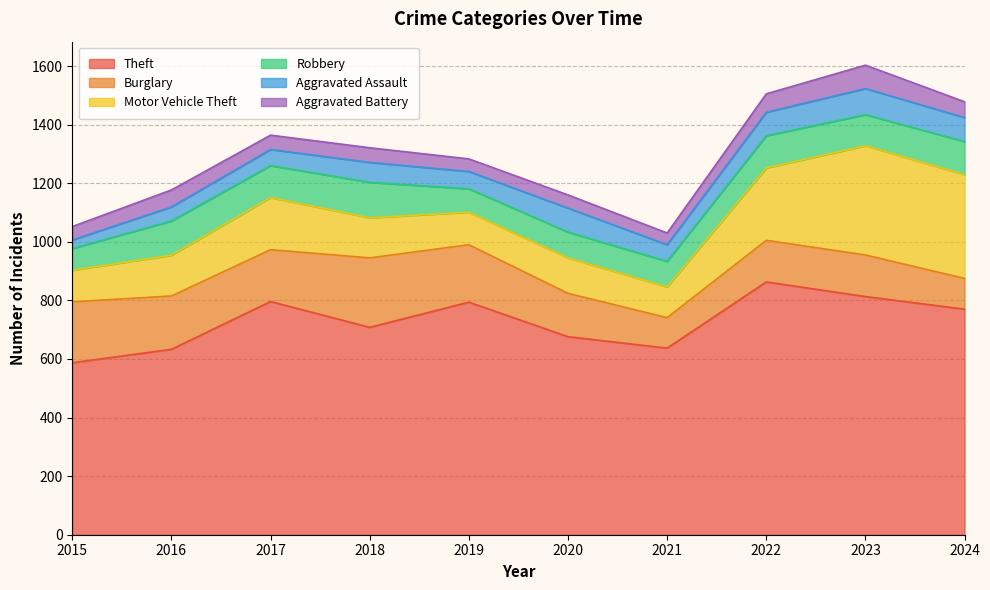

Which category has the lowest value in the Aggravated Battery series?

2021